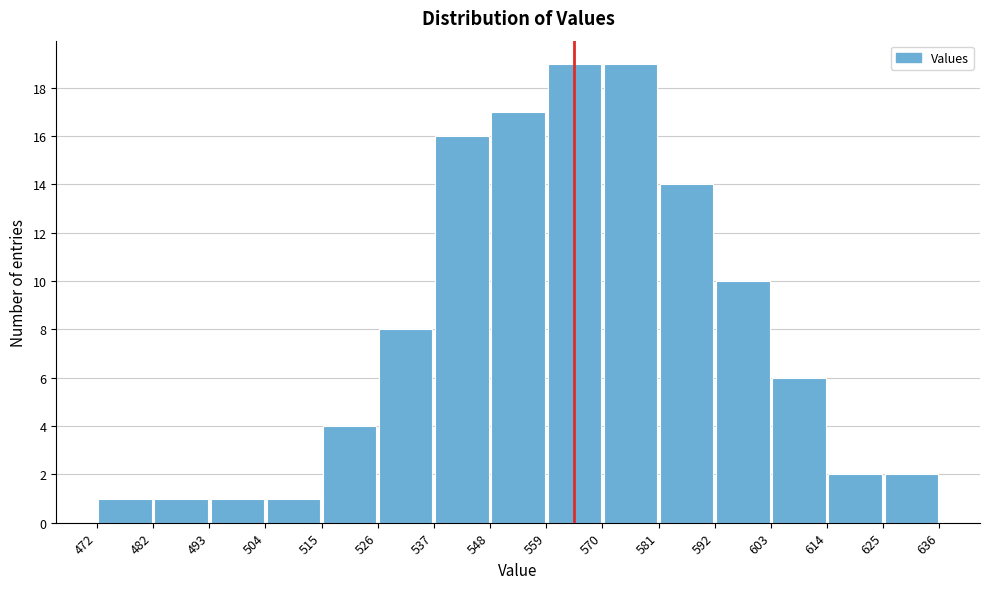

What is the height of the bar covering 581 to 592 on the x-axis? The values are not printed on the chart, so give them approximately, as read against the axis.

14